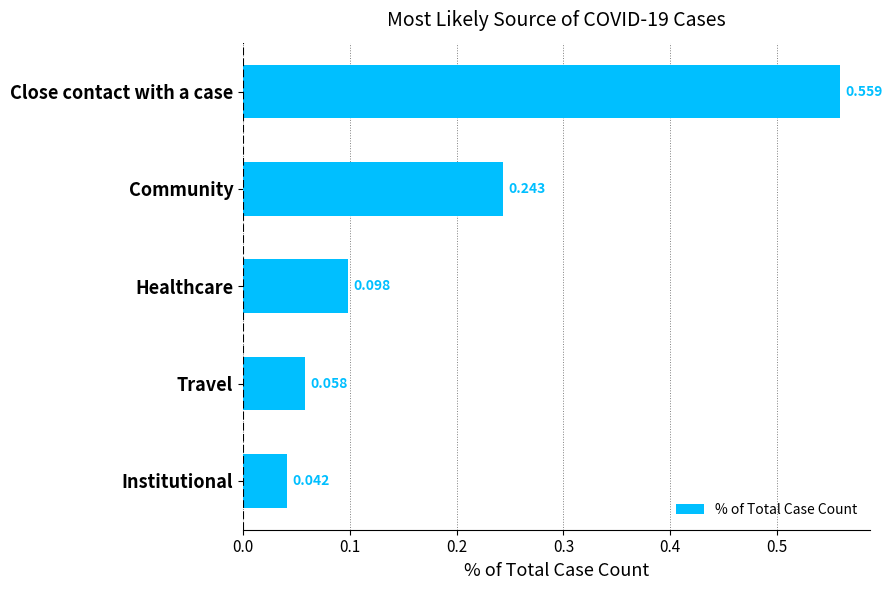

Does the chart contain stacked bars?

No